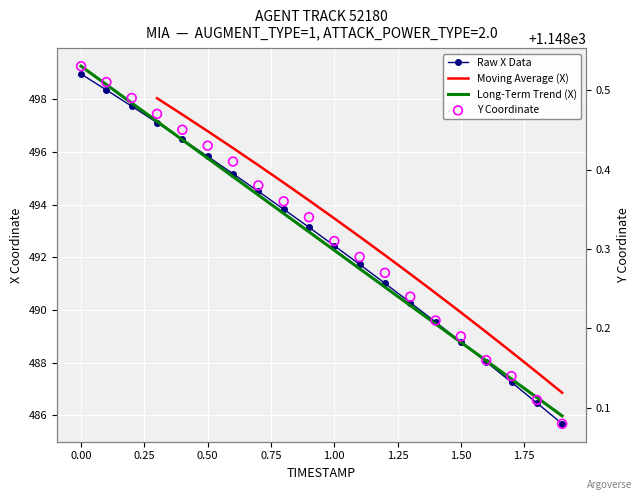

Is the value of X at 0.25 greater than the value of Y at −0.25?

No